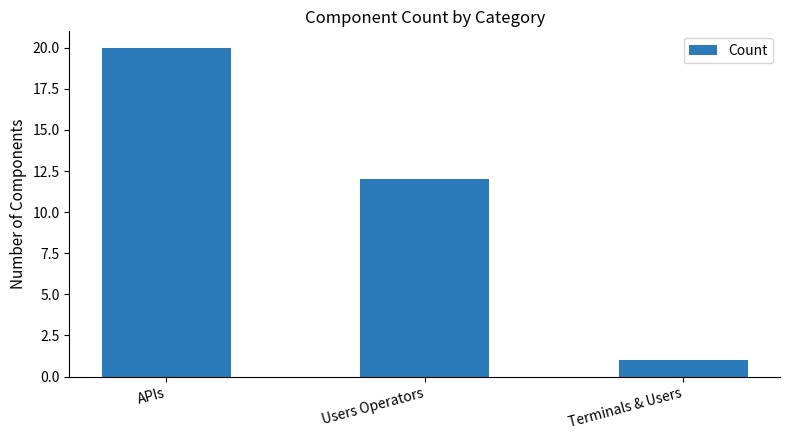

What is the minimum value shown in the chart?

1